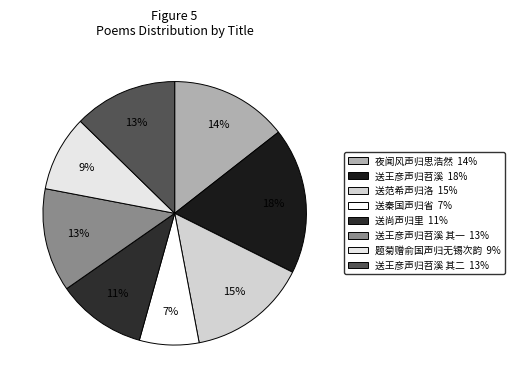

Count the number of slices in the pie.

8